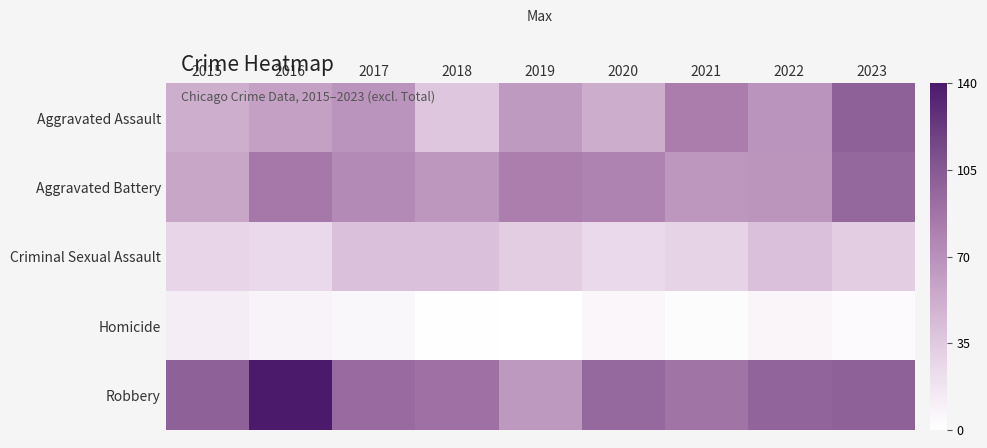

Between 2018 and 2023, which is larger?

2023